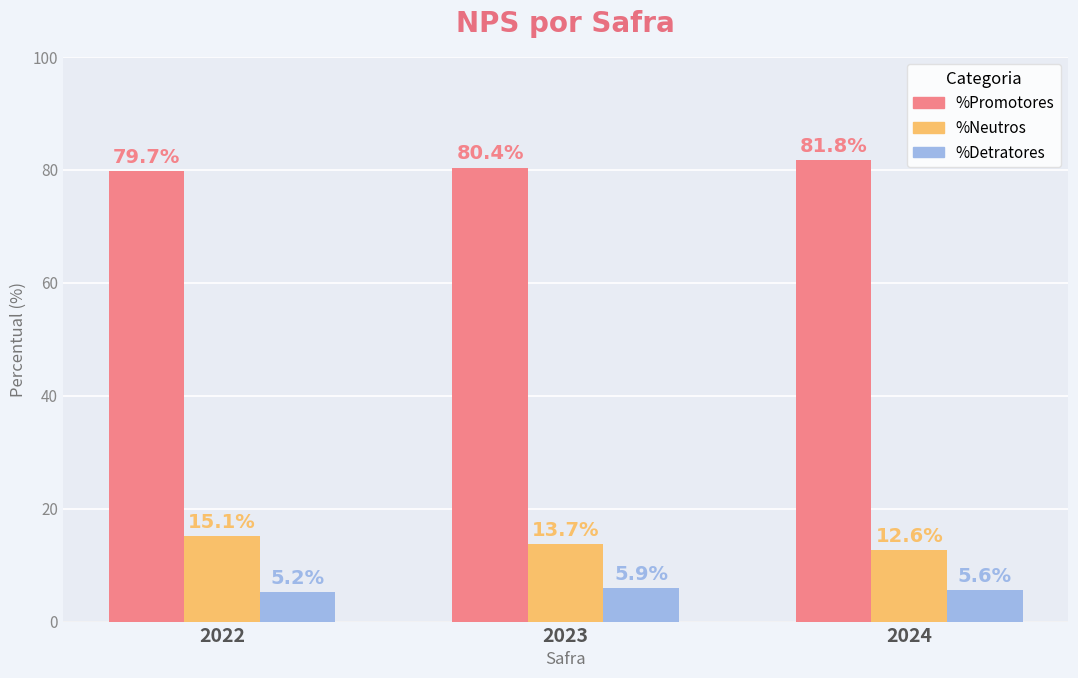

Does the chart contain any negative values?

No